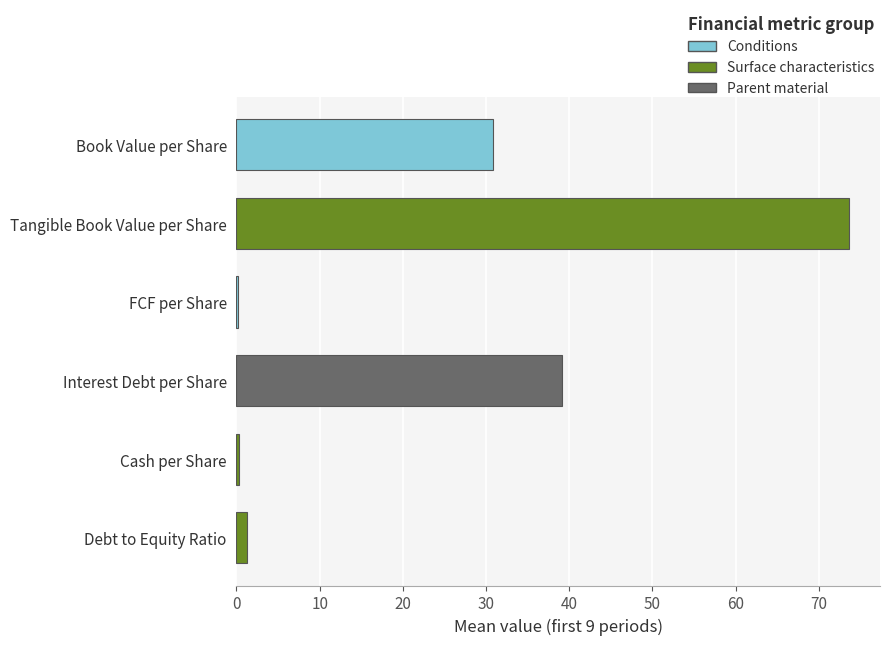

What is the sum of the values at Tangible Book Value per Share and Book Value per Share?

104.5